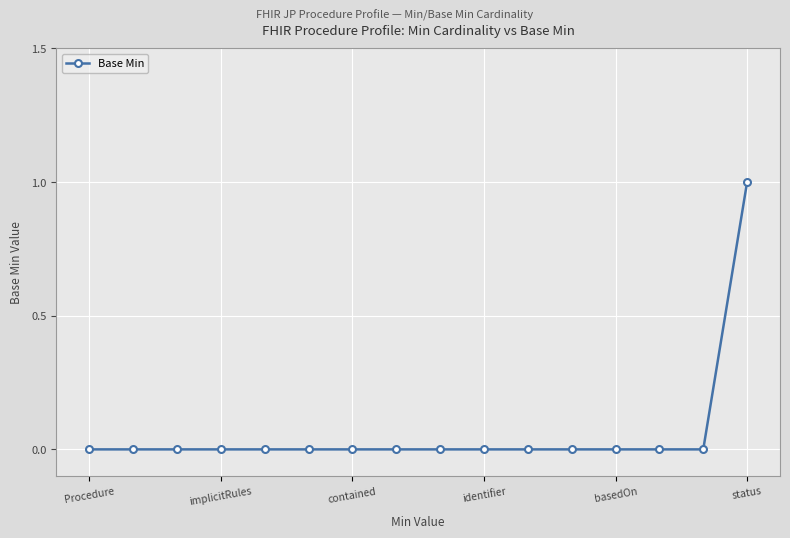

How many lines are shown in the chart?

1